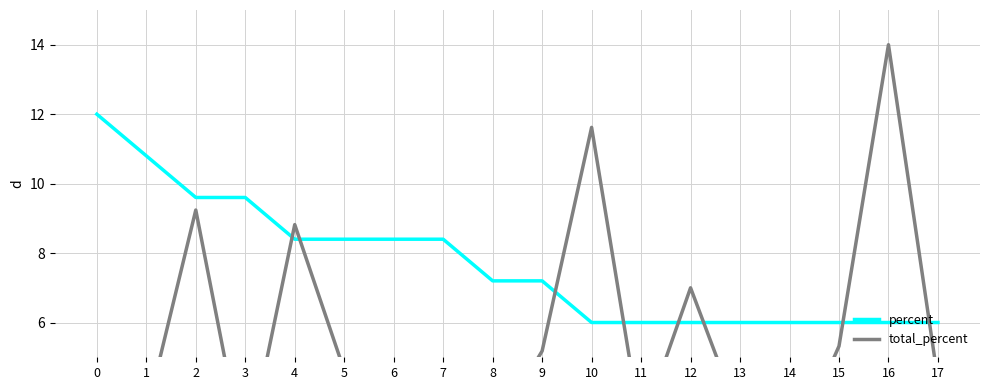

How many values in the percent series are below 7?

8